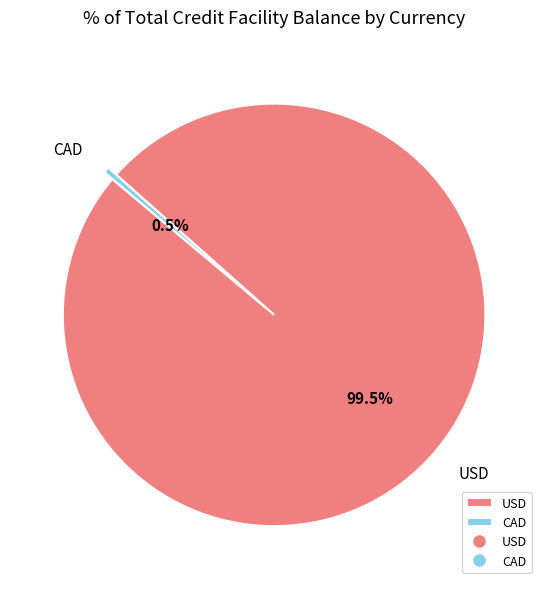

Between CAD and USD, which is larger?

USD